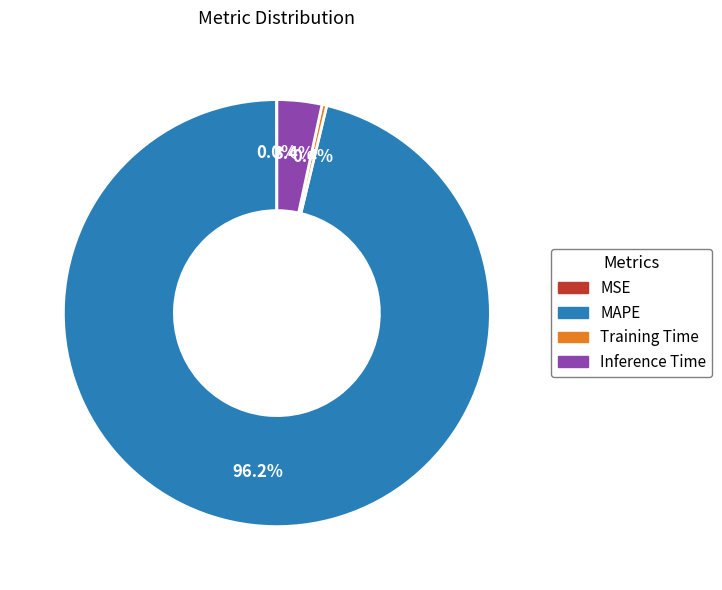

Does any single category account for the majority?

Yes